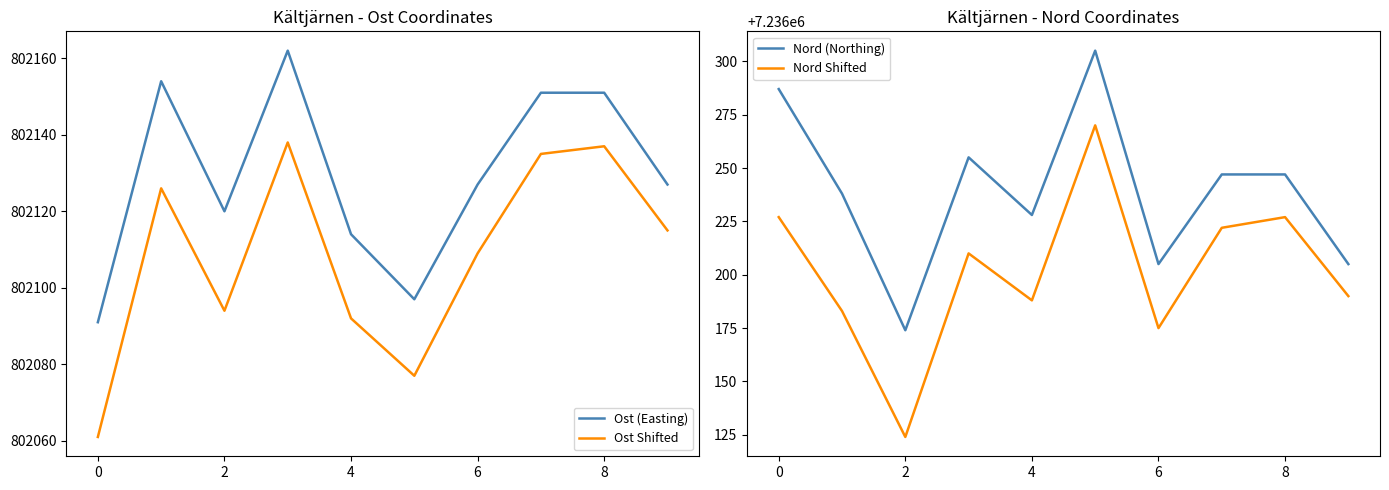

At which label does Nord (Northing) first exceed 7236247?

0